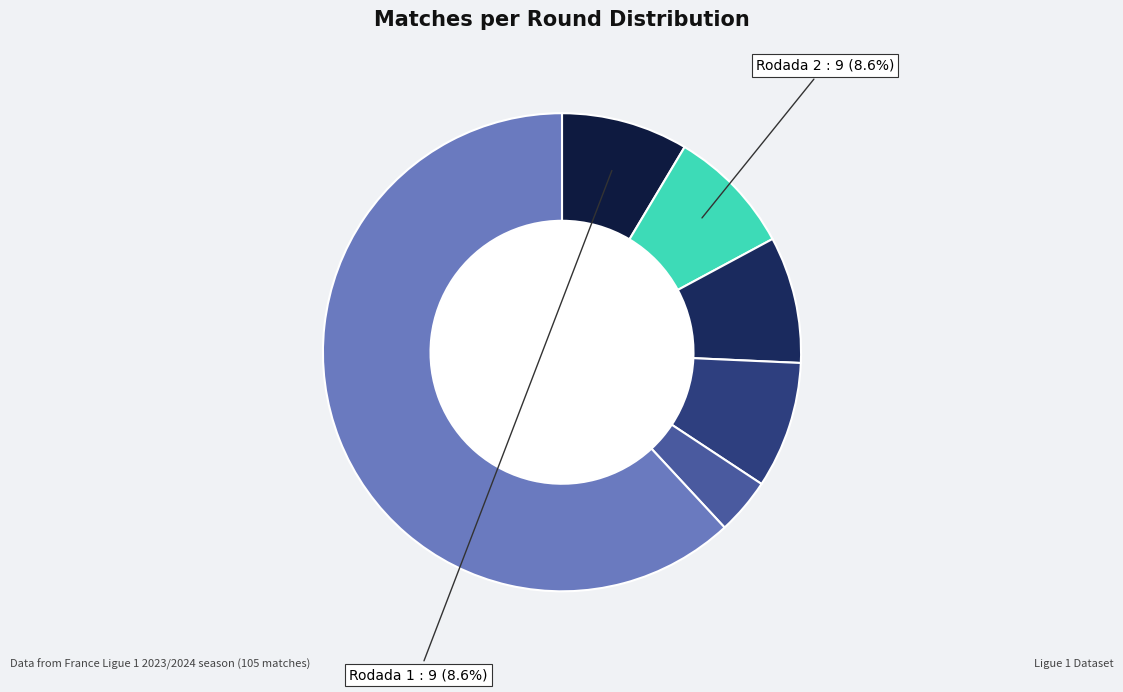

To the nearest percent, what is the difference between the largest and smallest slice percentages?

58%